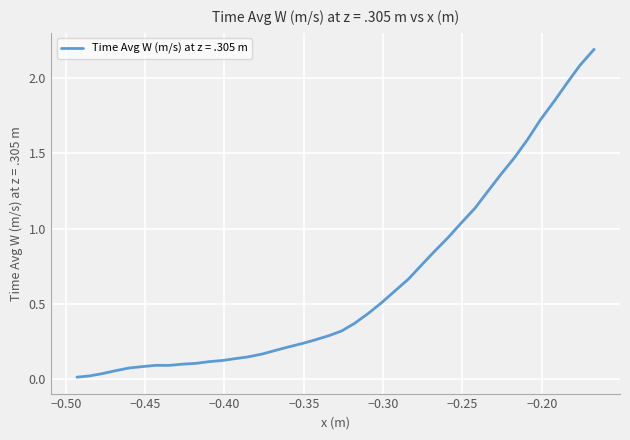

What is the difference between the maximum and minimum values?

2.2